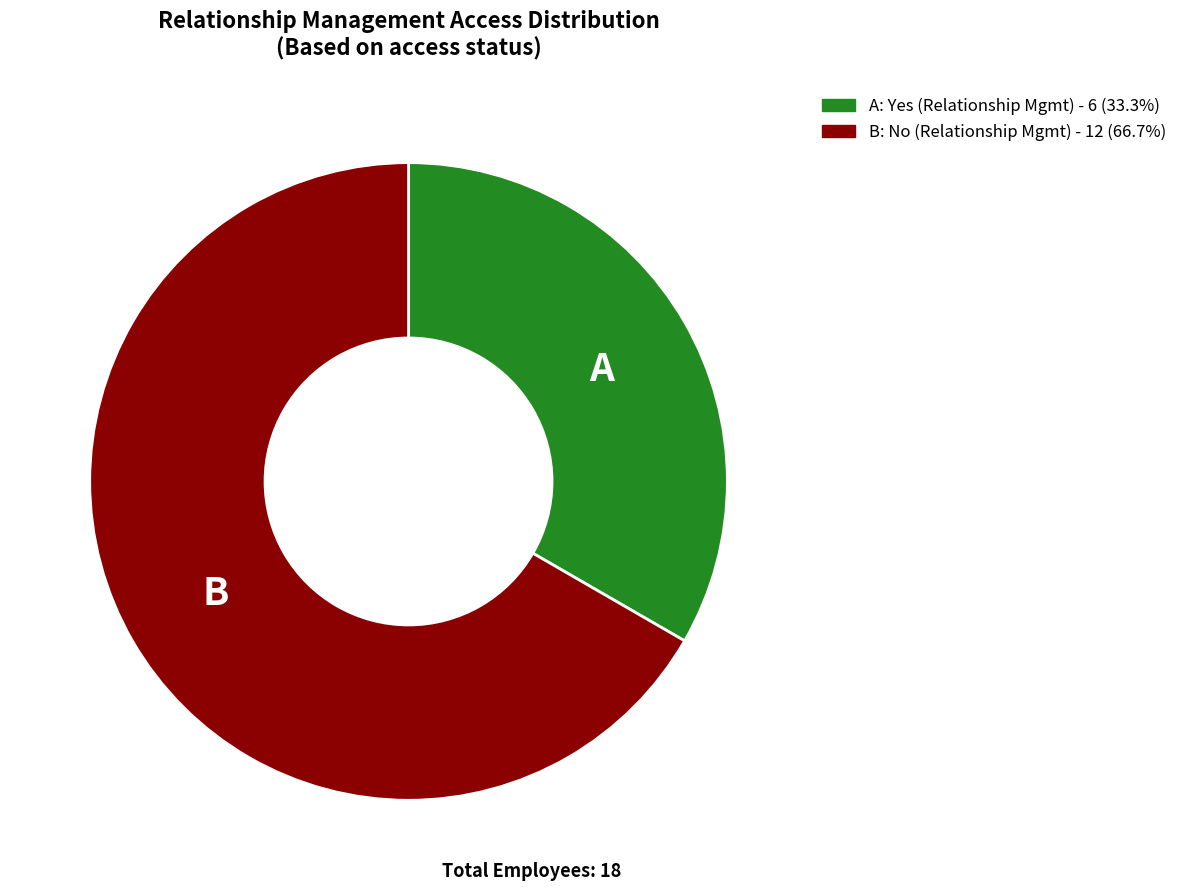

Approximately how many times larger is the value at A: Yes (Relationship Mgmt) - 6 (33.3%) compared to B: No (Relationship Mgmt) - 12 (66.7%)?

0.5